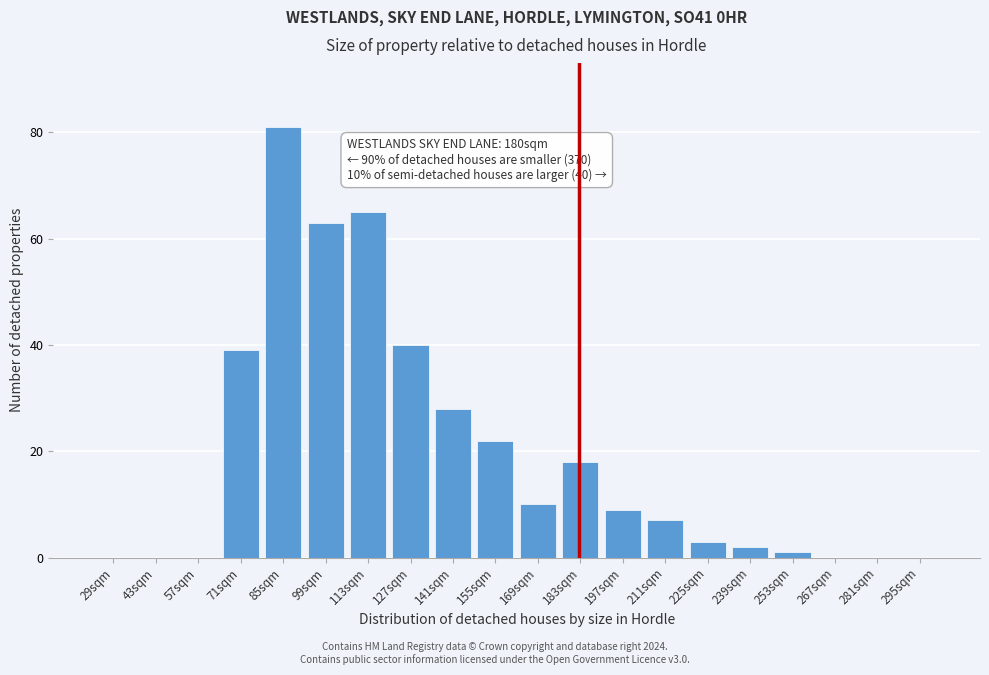

Reading left to right, extract all data points from this chart.

29sqm=0	43sqm=0	57sqm=0	71sqm=39	85sqm=81	99sqm=63	113sqm=65	127sqm=40	141sqm=28	155sqm=22	169sqm=10	183sqm=18	197sqm=9	211sqm=7	225sqm=3	239sqm=2	253sqm=1	267sqm=0	281sqm=0	295sqm=0